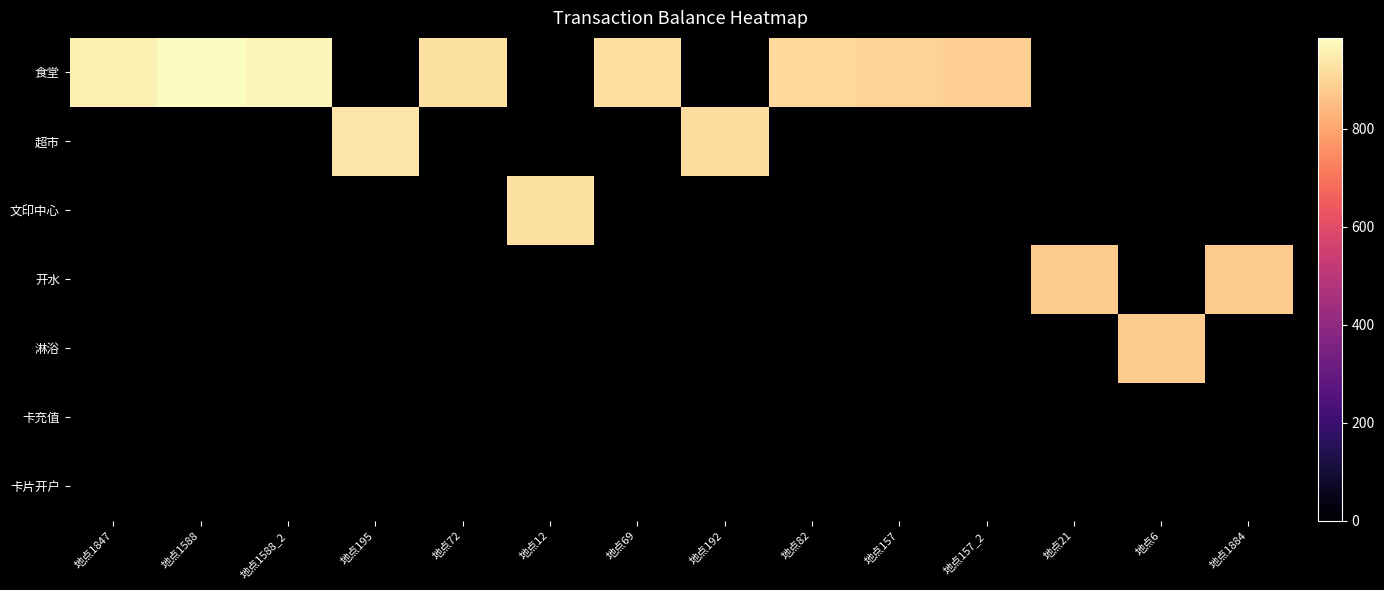

List the series in order of their peak value, highest first.

食堂, 超市, 文印中心, 开水, 淋浴, 卡充值, 卡片开户